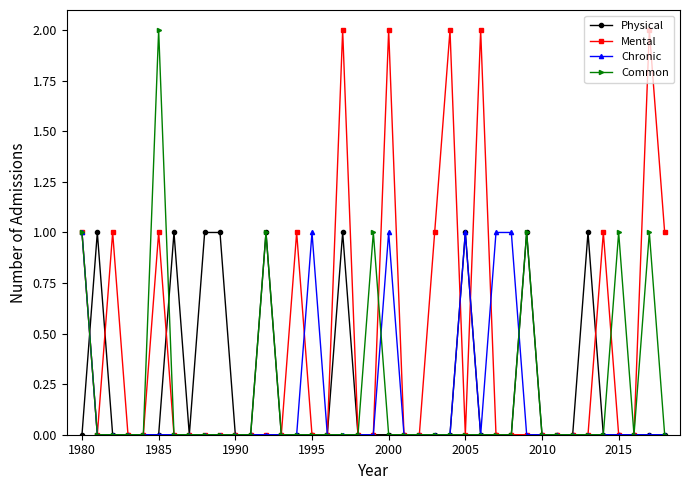

How many interior local peaks does the Mental series have?

9